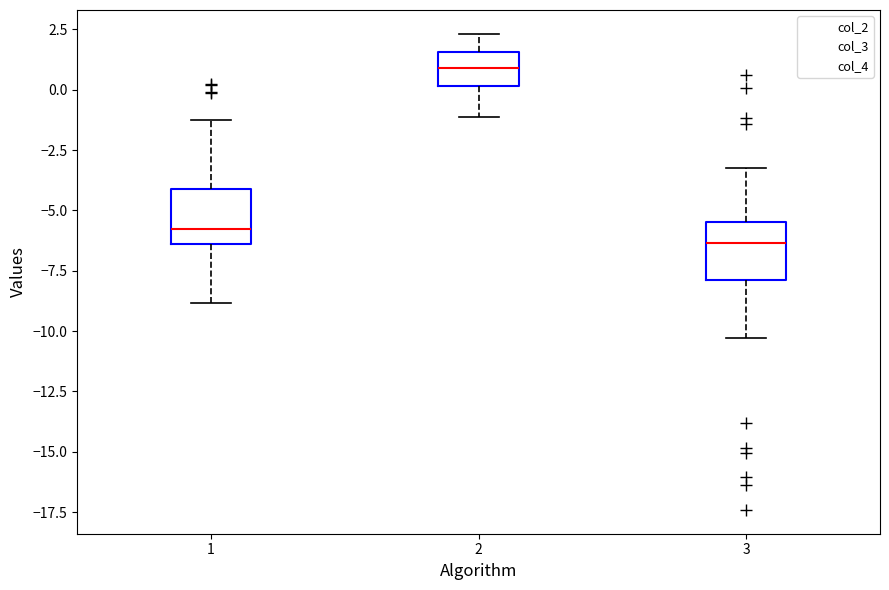

Which box's median line is the lowest?

3